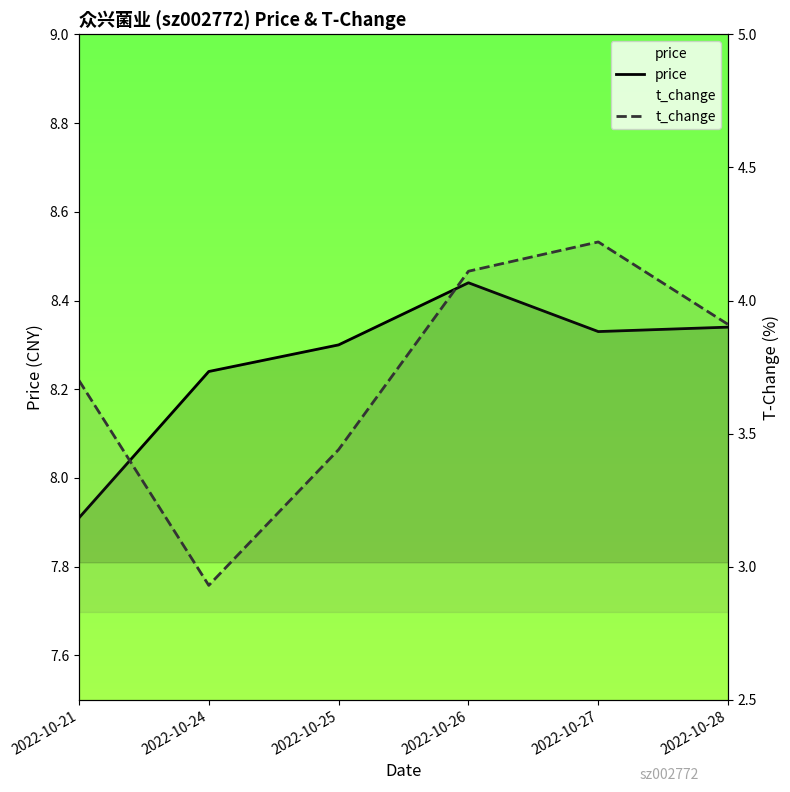

Count the number of data series in this chart.

2